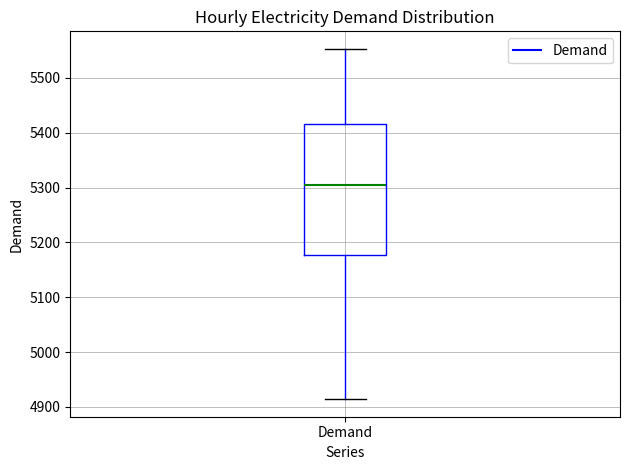

Transcribe this box plot: give where the median line is, the range the box spans, and where the two whiskers end, as read against the y-axis. The values are not printed on the chart, so give them approximately, as read against the axis.

median 5300, box 5180 to 5420, whiskers 4910 to 5550